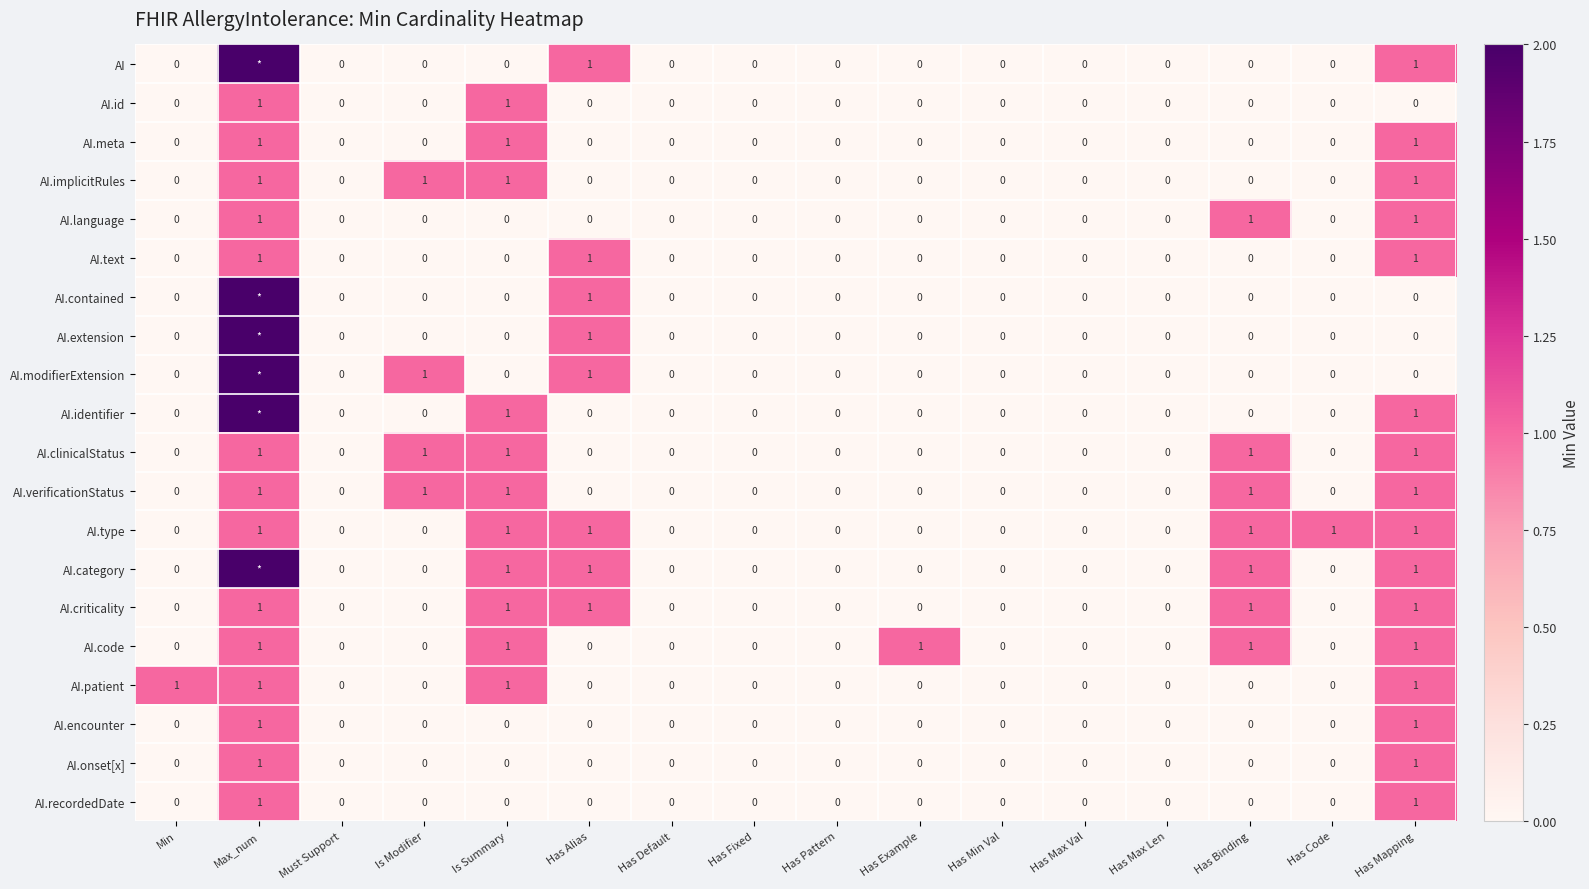

True or false: AI.onset[x] has a value of 1 at Has Mapping.

True